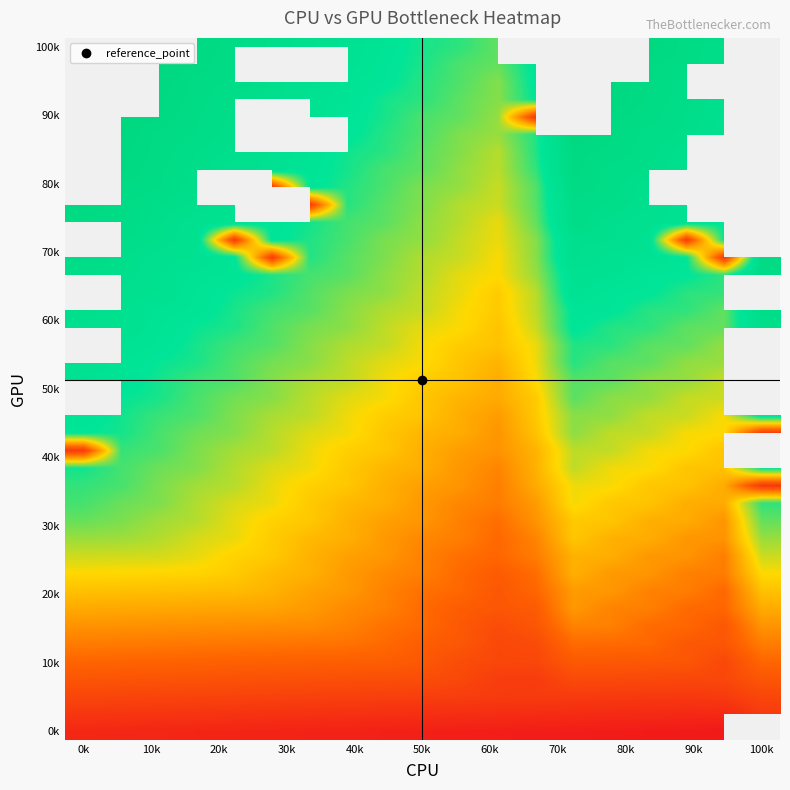

What is the smallest value displayed?

1.0